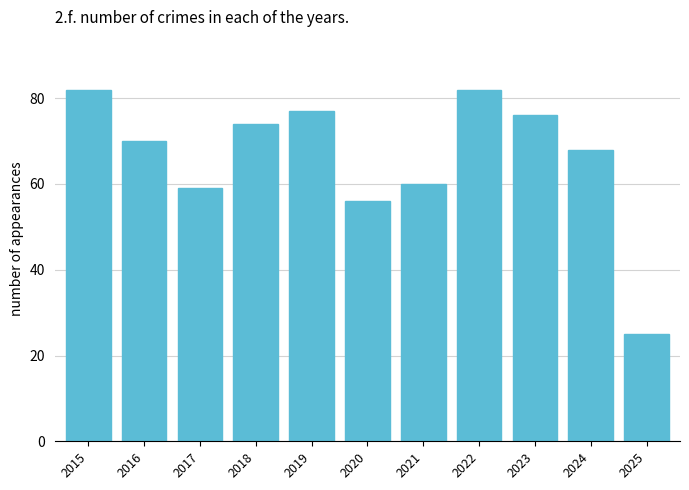

What is the maximum value shown in the chart?

82